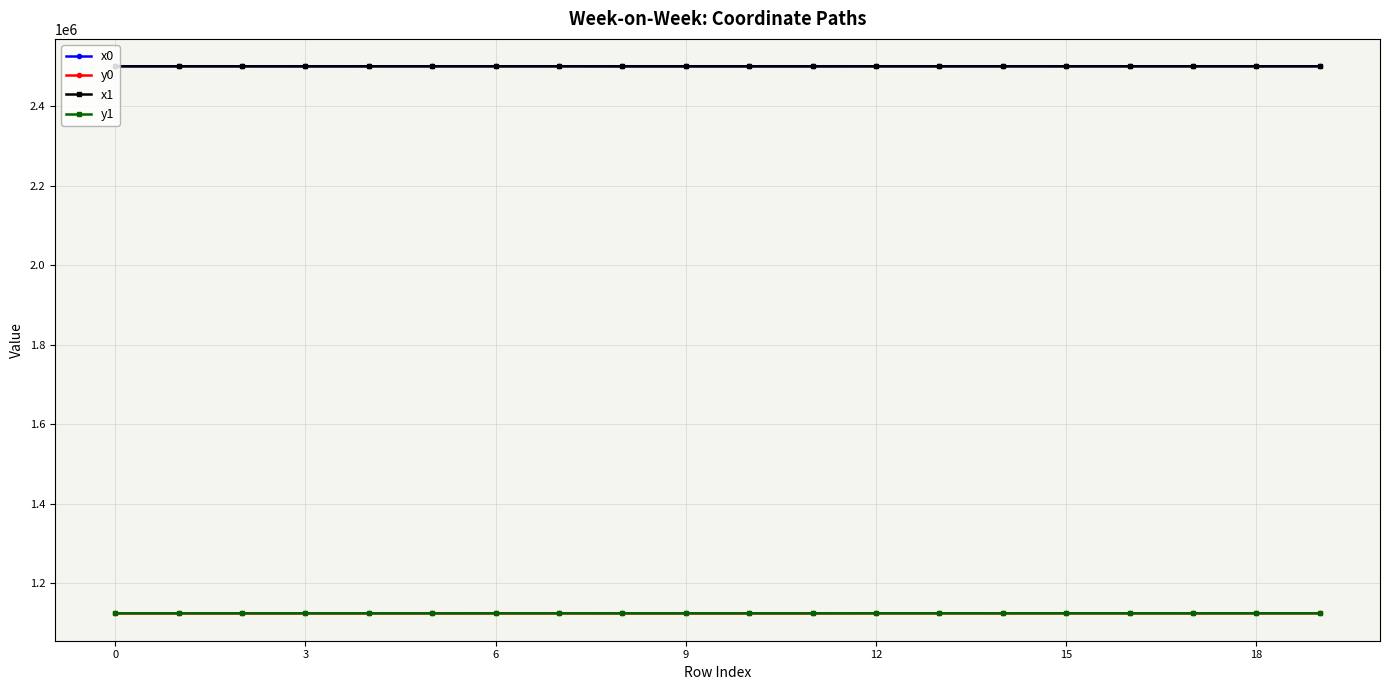

At how many categories does at least one series exceed 1594406?

20